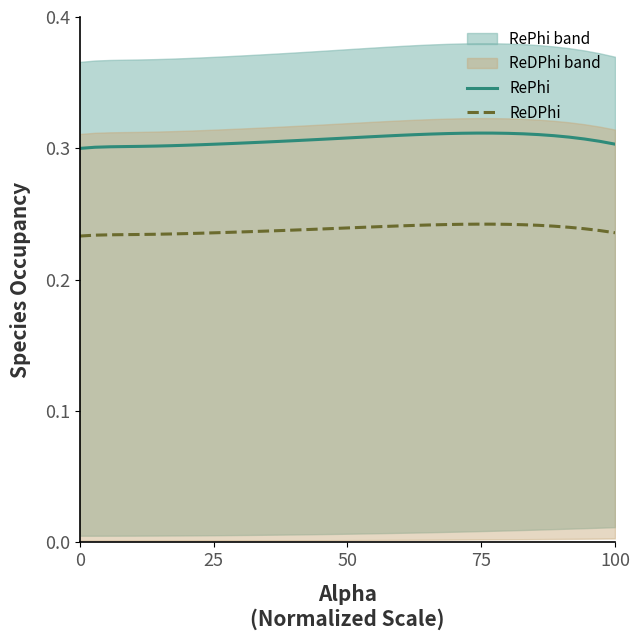

True or false: ReDPhi and RePhi cross at least once.

False